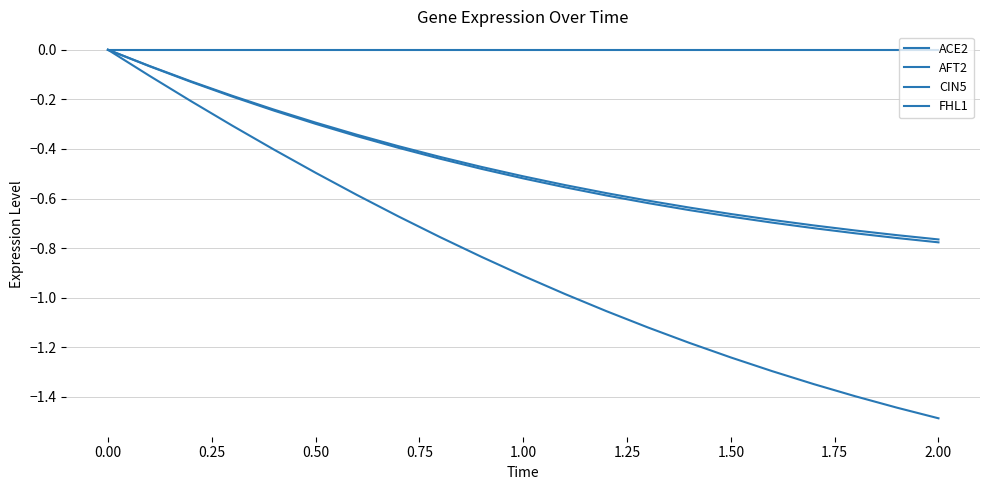

Does the chart display data point markers on the line(s)?

No